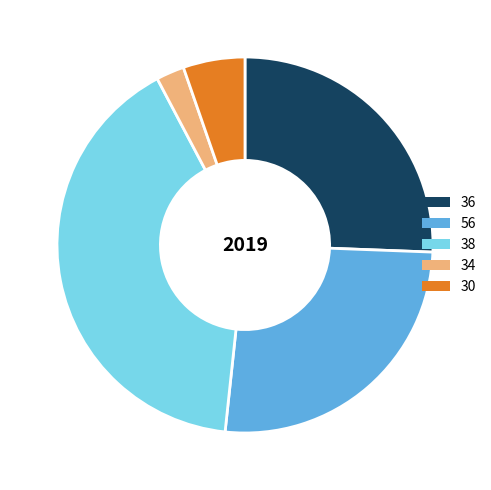

Is there any slice that represents more than half of the pie?

No